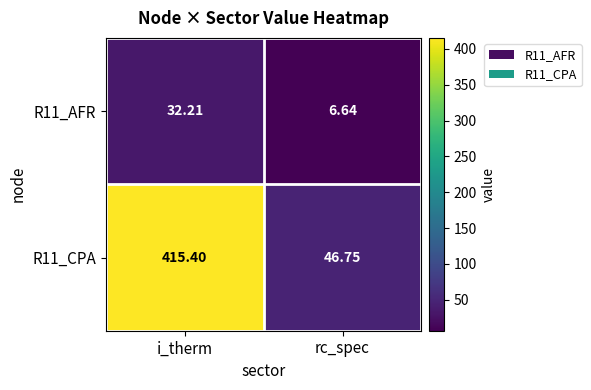

At which label is R11_CPA closest to 231?

rc_spec